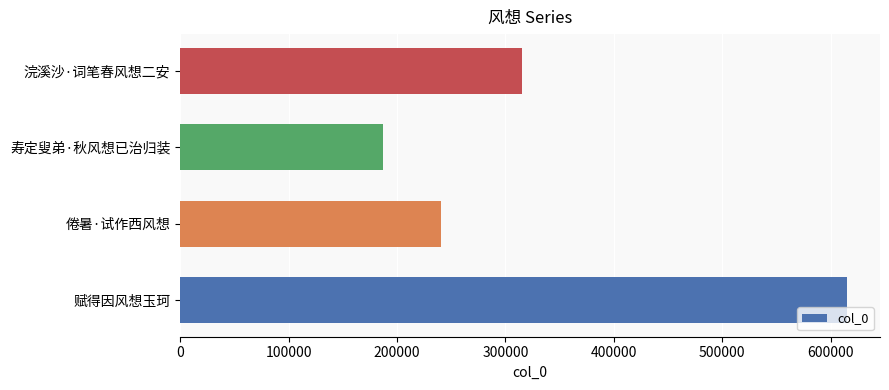

Approximately how many times larger is the value at 倦暑·试作西风想 compared to 浣溪沙·词笔春风想二安?

0.8